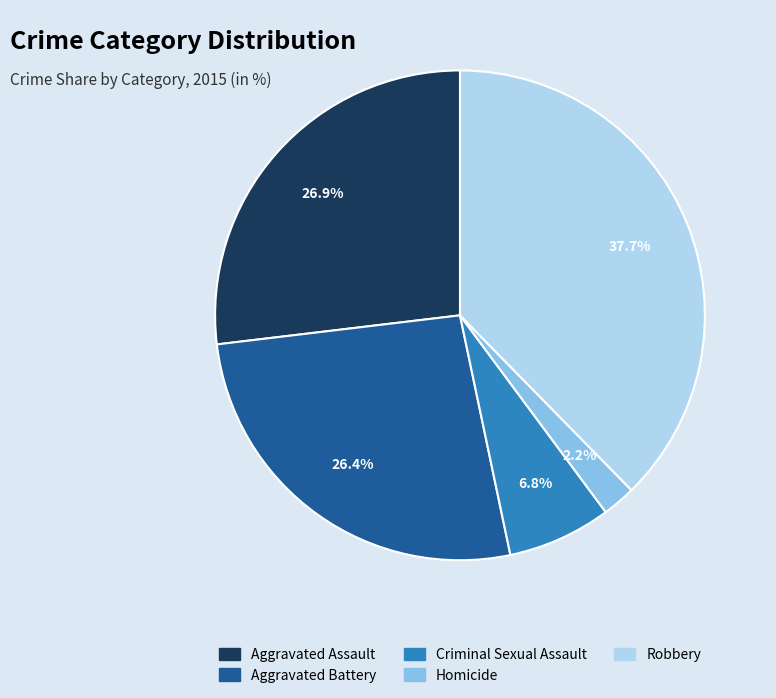

Do Robbery and Criminal Sexual Assault together represent more than half of the pie?

No